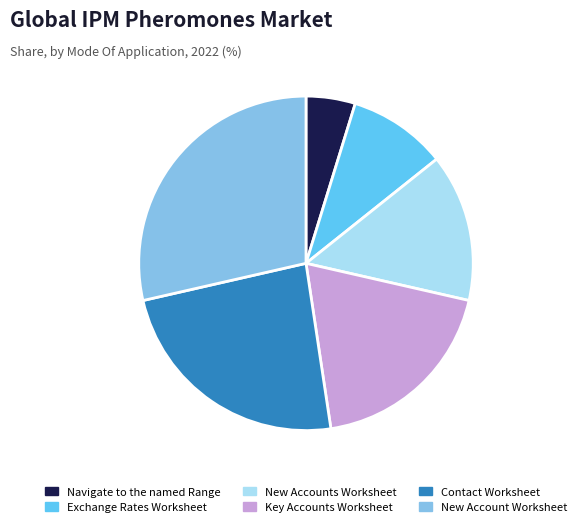

Is the sum of Contact Worksheet and New Account Worksheet greater than half?

Yes